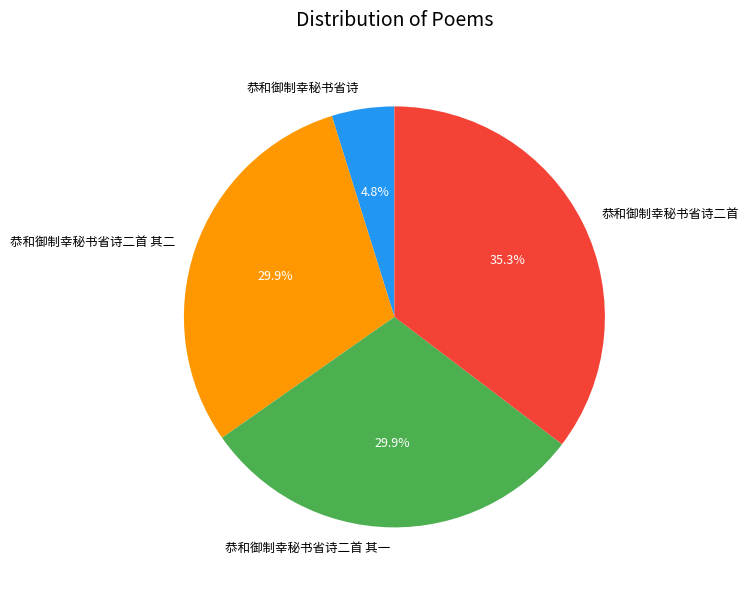

What is the largest slice in the pie chart?

恭和御制幸秘书省诗二首